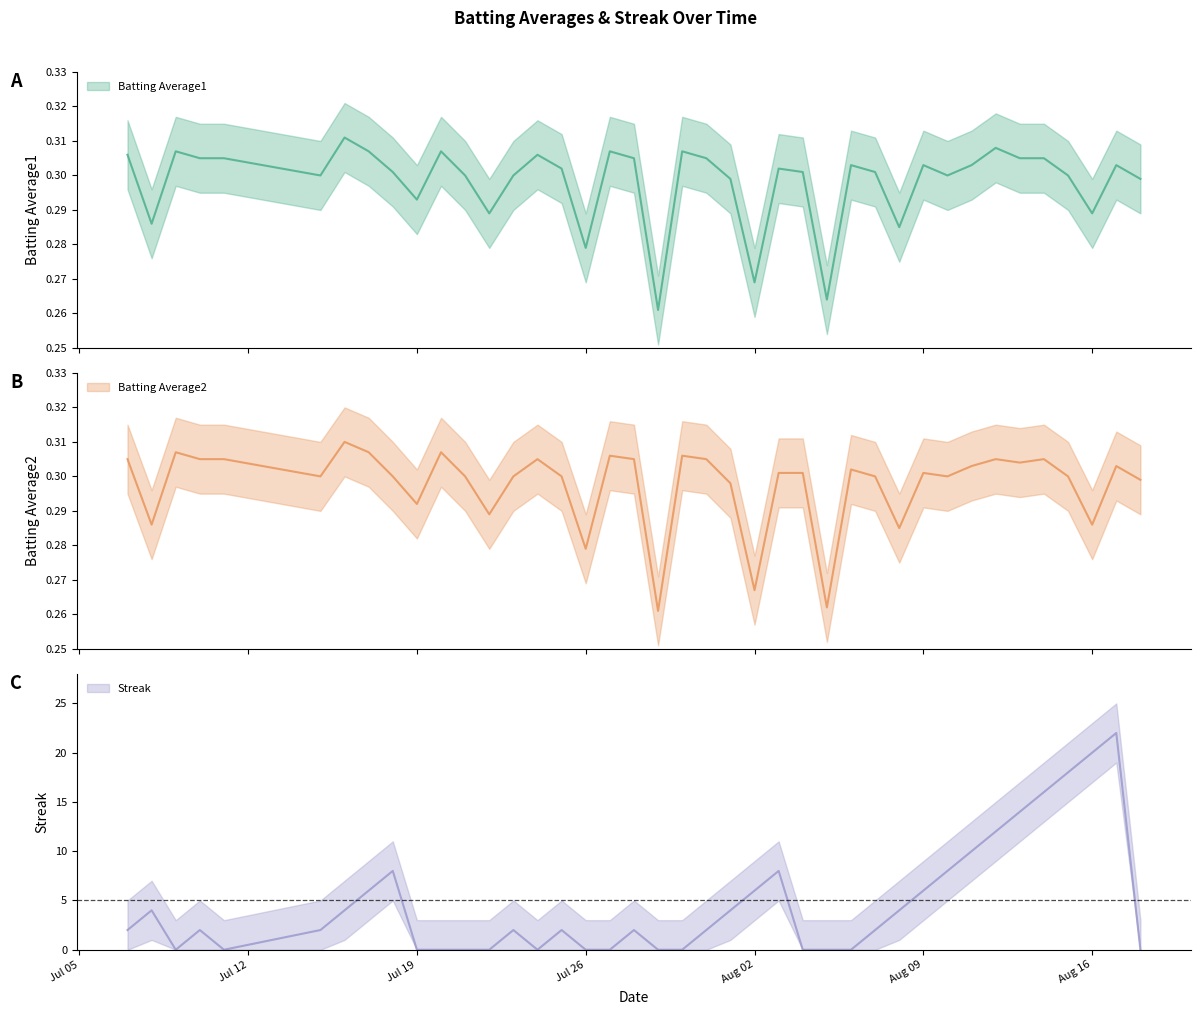

What is the label of the 14th point from the right?

2010-08-05